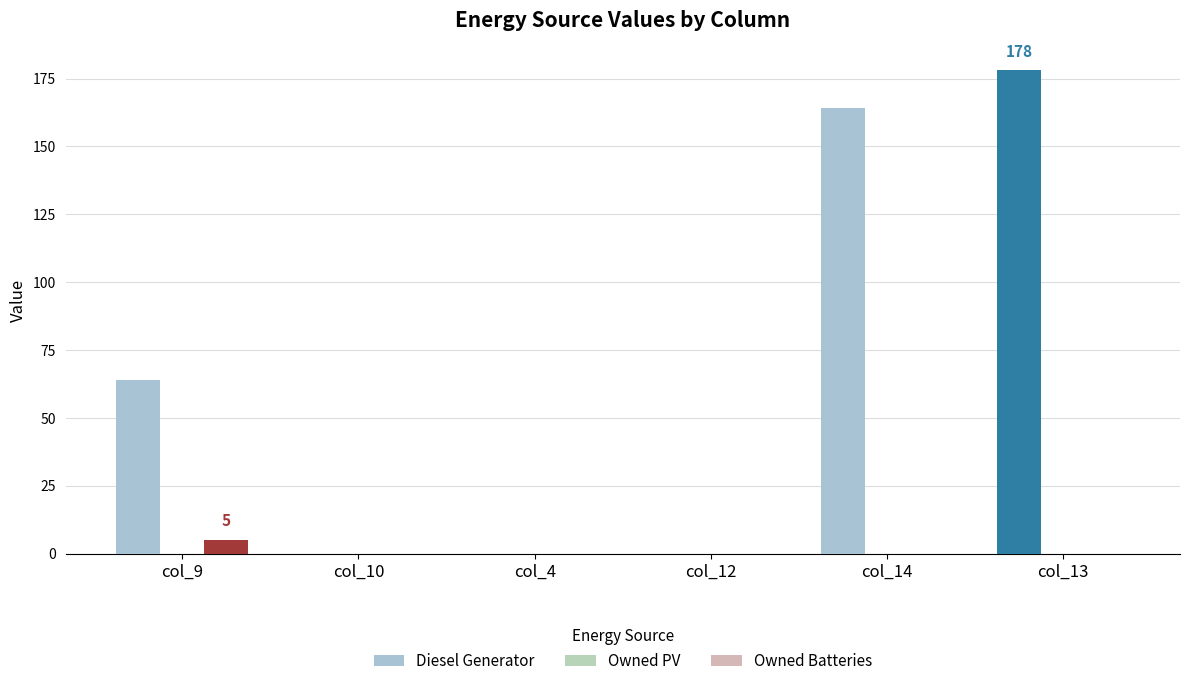

Is the value of Owned PV at col_12 greater than the value of Diesel Generator at col_14?

No